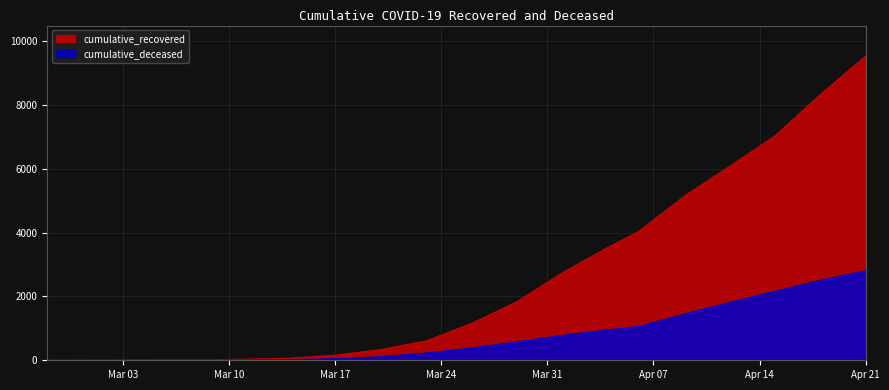

At which label is cumulative_recovered closest to 4769?

2020-04-09